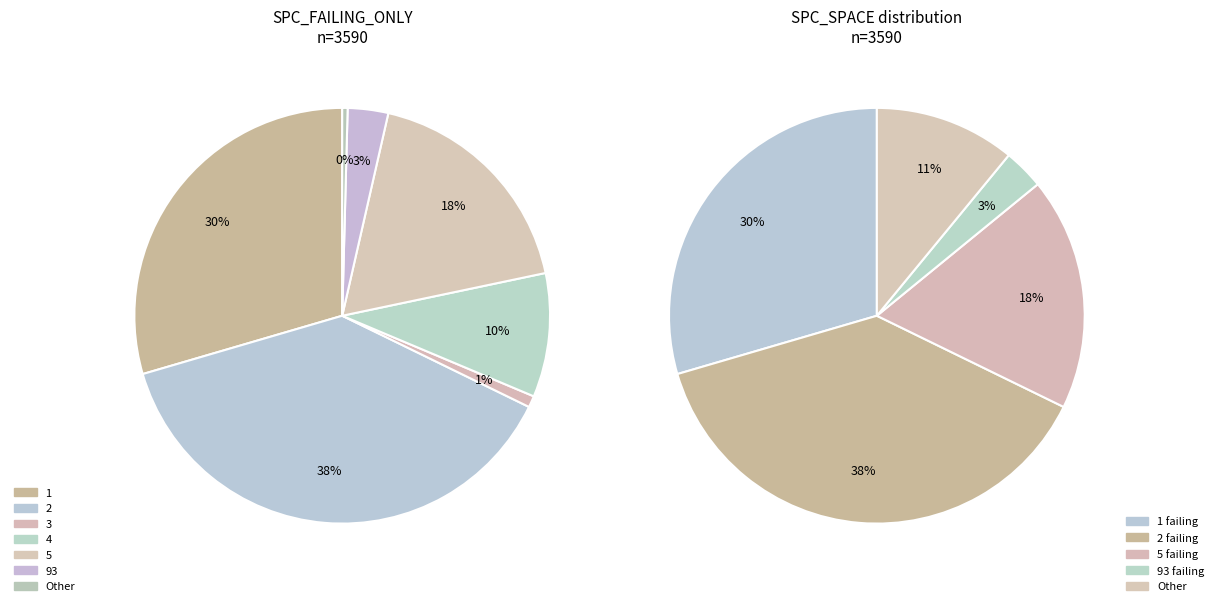

True or false: 1 accounts for 13% of the total.

False